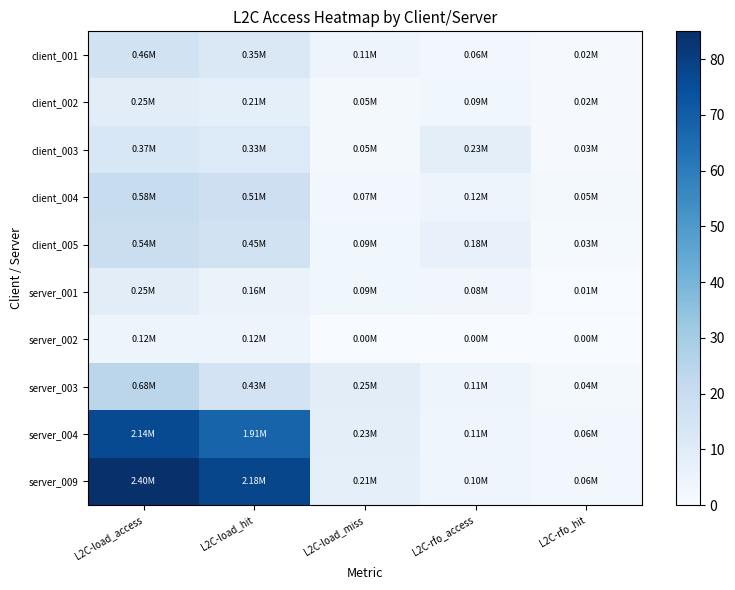

Which series has the largest range (max minus min)?

server_009